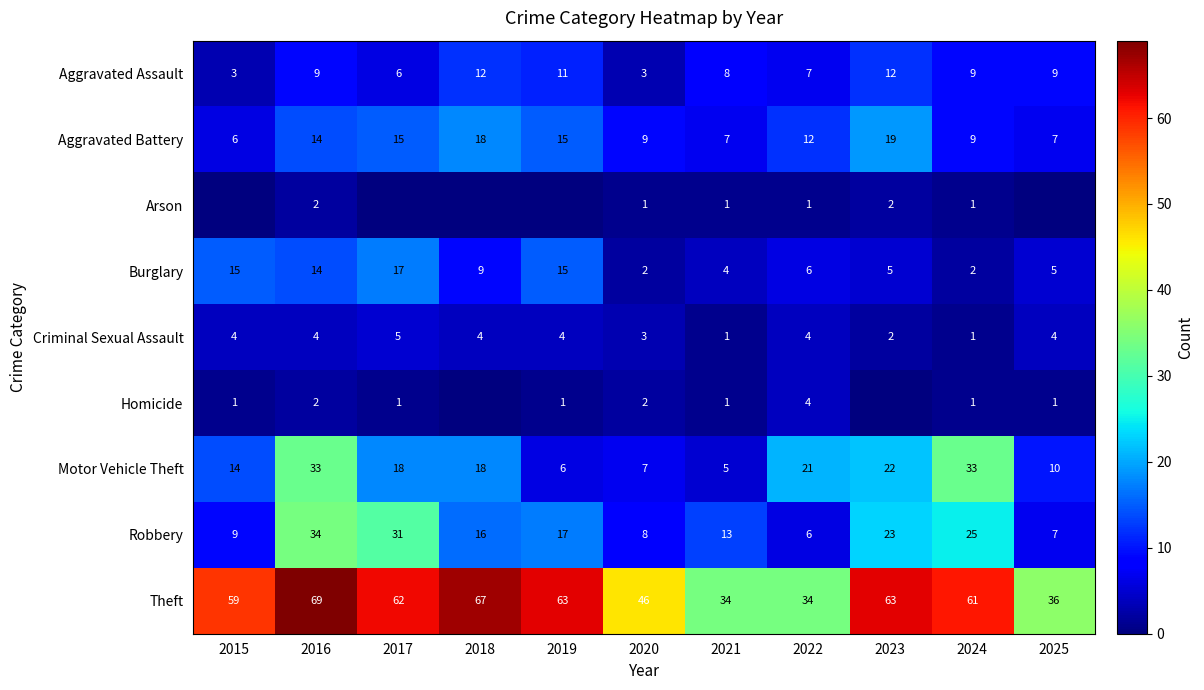

The Homicide series shows 1 at 2024. True or false?

True